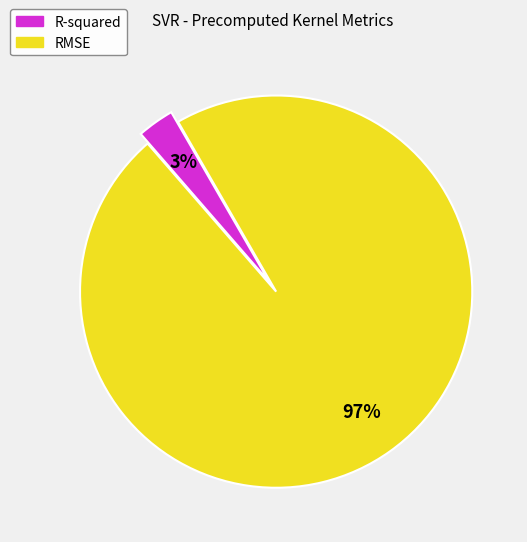

How many slices are in this pie chart?

2